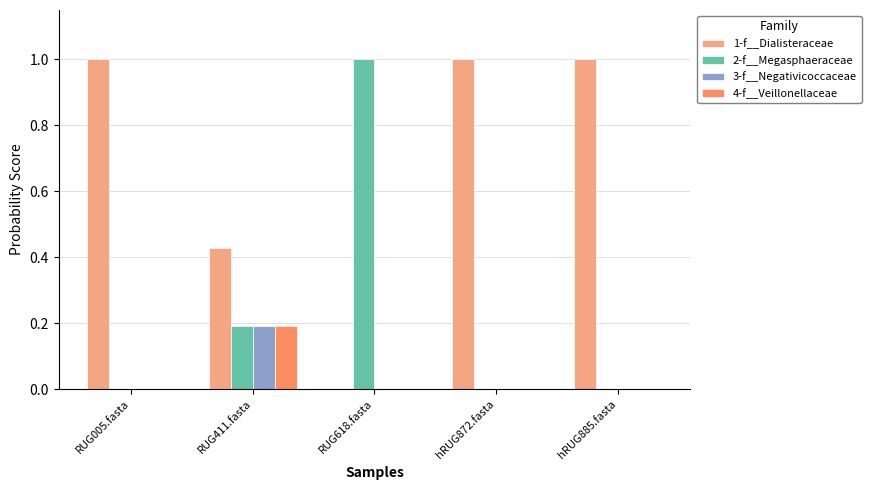

Are the bars horizontal?

No